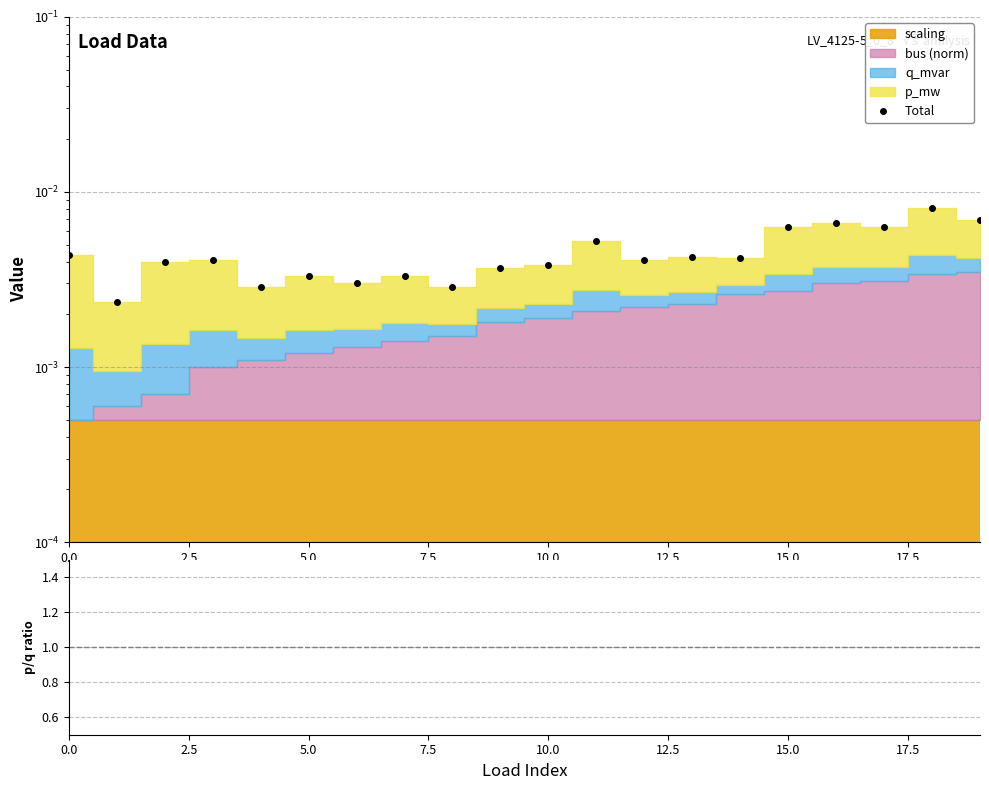

What is the label of the 10th point from the left?

9